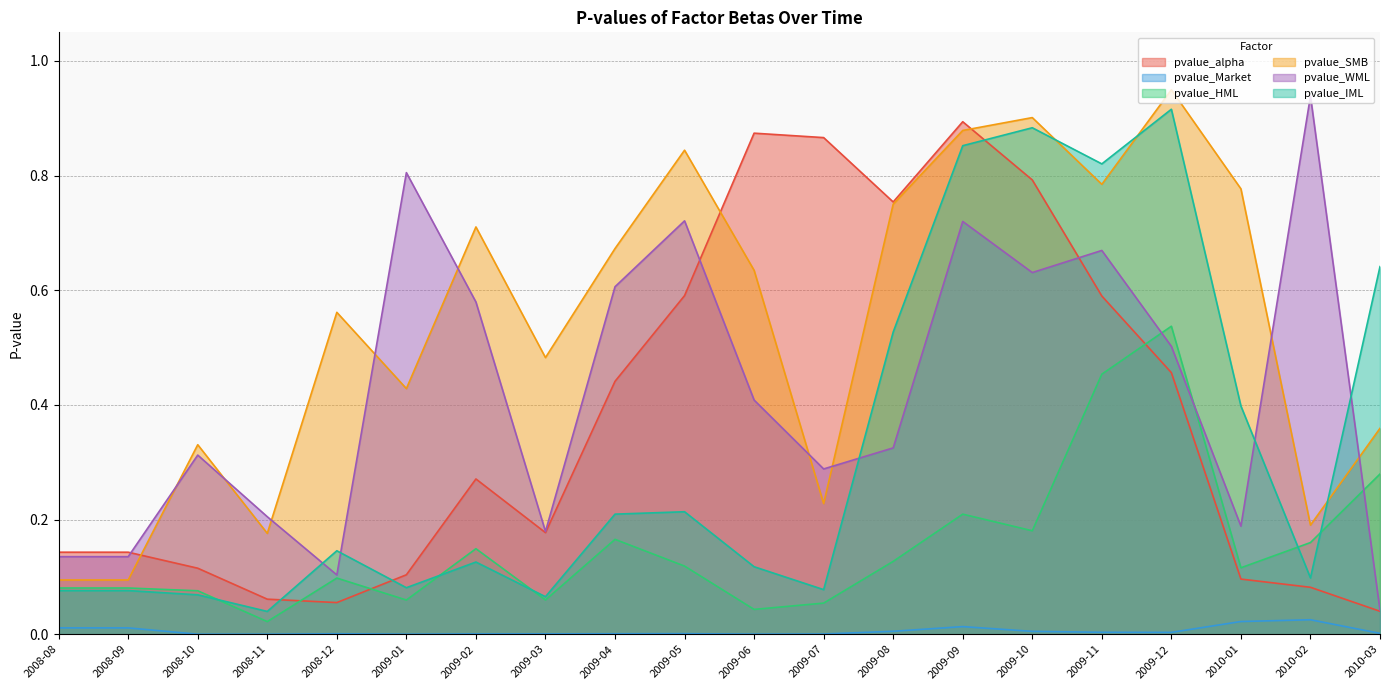

Does the chart display data point markers on the line(s)?

No